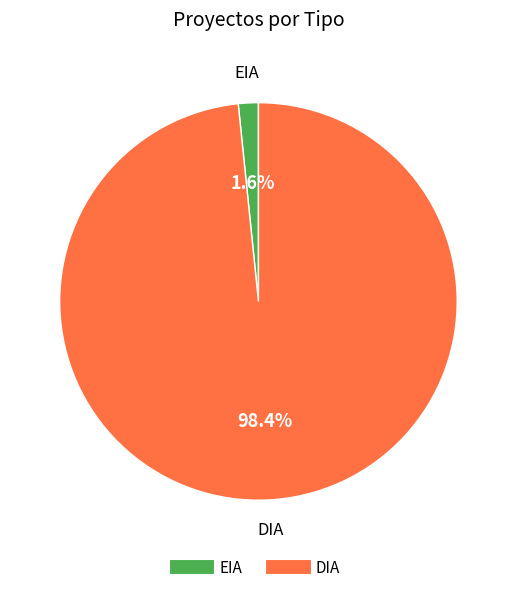

Between EIA and DIA, which is larger?

DIA